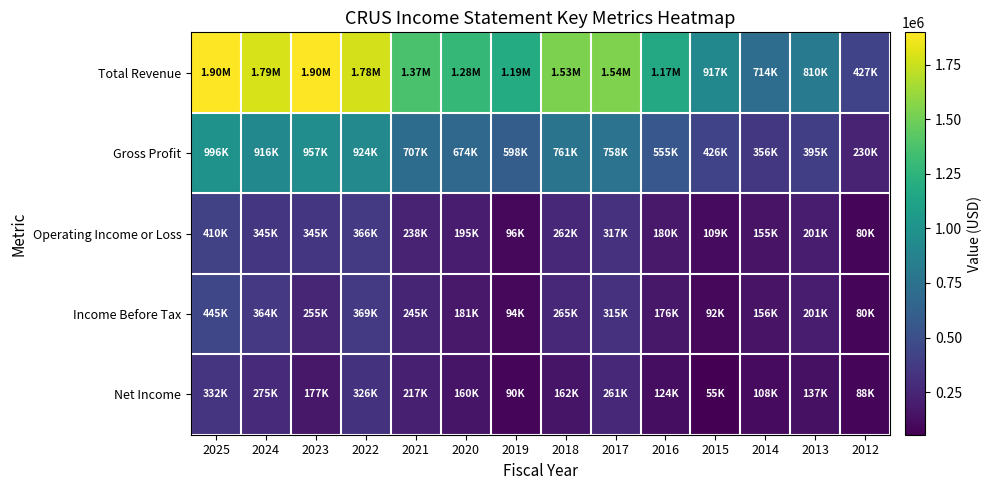

Reading right to left, list all the values displayed in this chart.

Total Revenue: 2012=426800	2013=809800	2014=714300	2015=916600	2016=1169300	2017=1538900	2018=1532200	2019=1185500	2020=1281100	2021=1369200	2022=1781500	2023=1897600	2024=1788900	2025=1896100
Gross Profit: 2012=230400	2013=395200	2014=356200	2015=425700	2016=554800	2017=757800	2018=760700	2019=597500	2020=674200	2021=707300	2022=923600	2023=957000	2024=916100	2025=996000
Operating Income or Loss: 2012=79500	2013=200800	2014=155000	2015=108800	2016=180200	2017=317100	2018=262500	2019=95900	2020=195400	2021=237500	2022=366300	2023=345400	2024=345400	2025=410400
Income Before Tax: 2012=80000	2013=201200	2014=155700	2015=91500	2016=176000	2017=315000	2018=265100	2019=93700	2020=181300	2021=245200	2022=368700	2023=254700	2024=363900	2025=444900
Net Income: 2012=88000	2013=136600	2014=108100	2015=55200	2016=123600	2017=261200	2018=162000	2019=90000	2020=159500	2021=217300	2022=326400	2023=176700	2024=274600	2025=331500